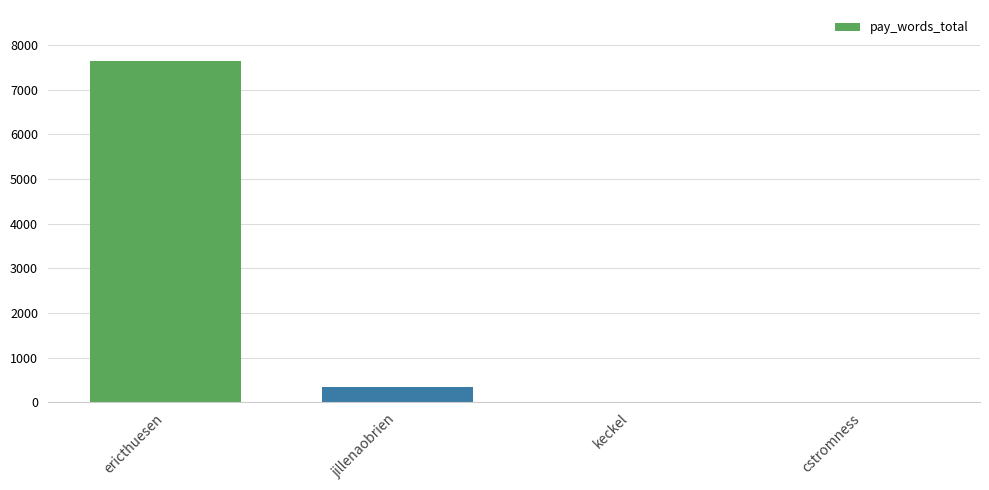

Which has a higher value, ericthuesen or jillenaobrien?

ericthuesen